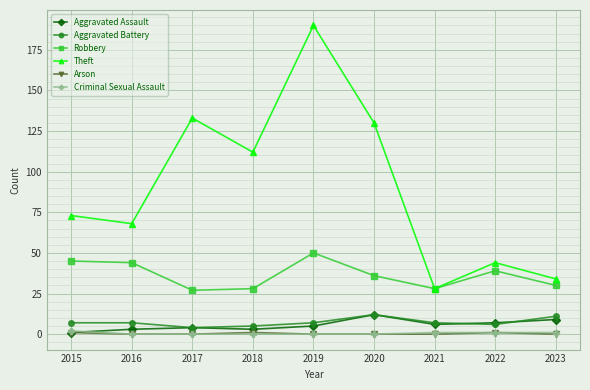

What is the total value across all series at 2018?

149